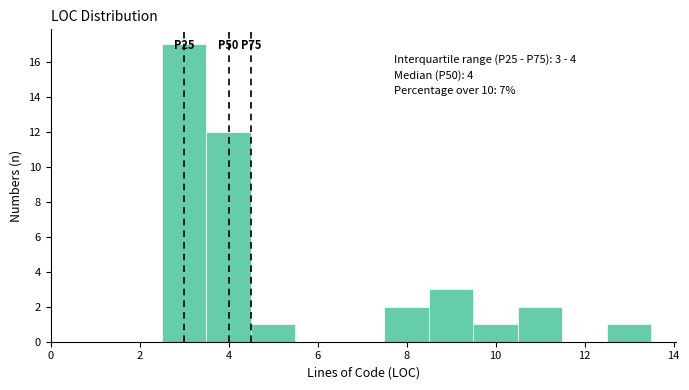

Over which range of the x-axis is the bar tallest?

2.5 to 3.5